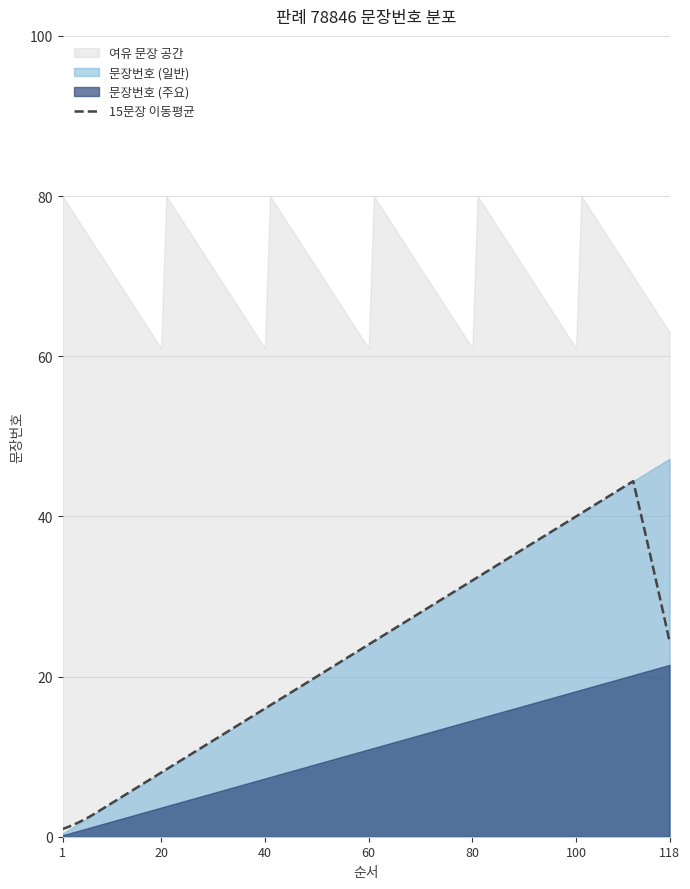

Is it true that 누적 문장번호 equals 64 at 1-40?

False